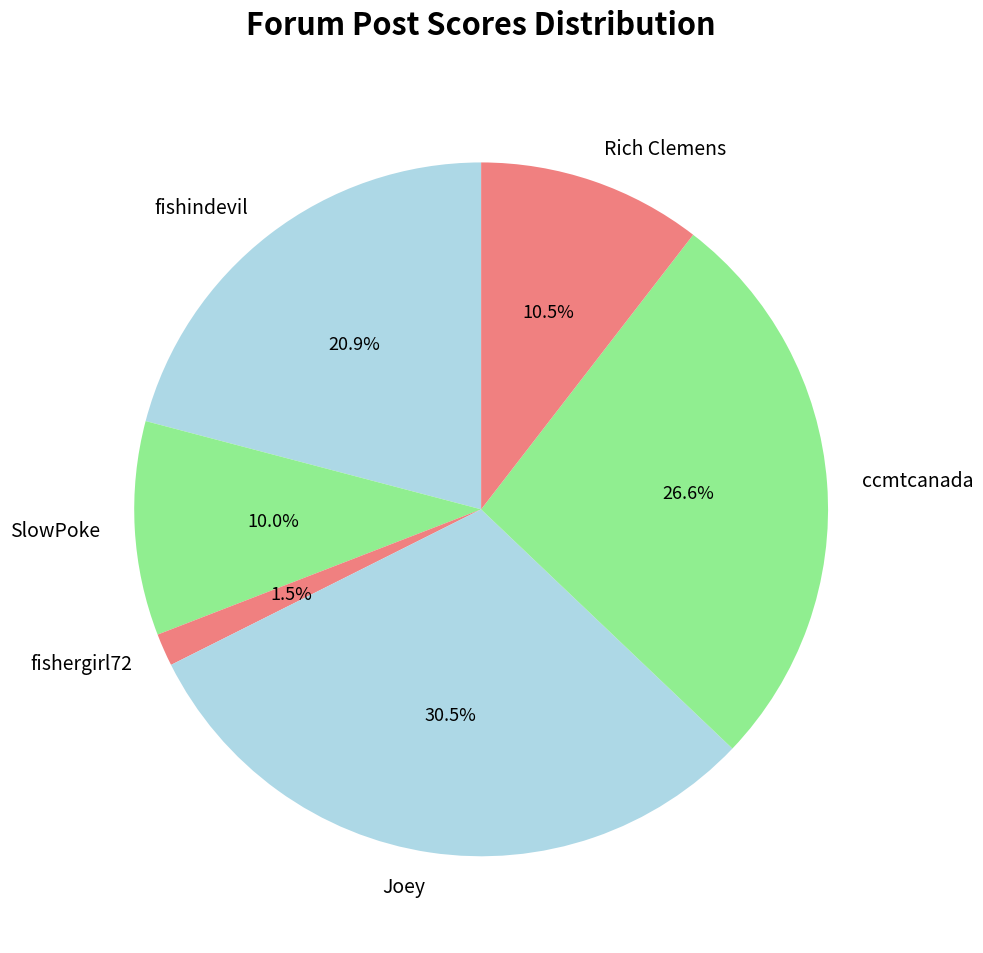

Which category has the smallest portion of the pie?

fishergirl72